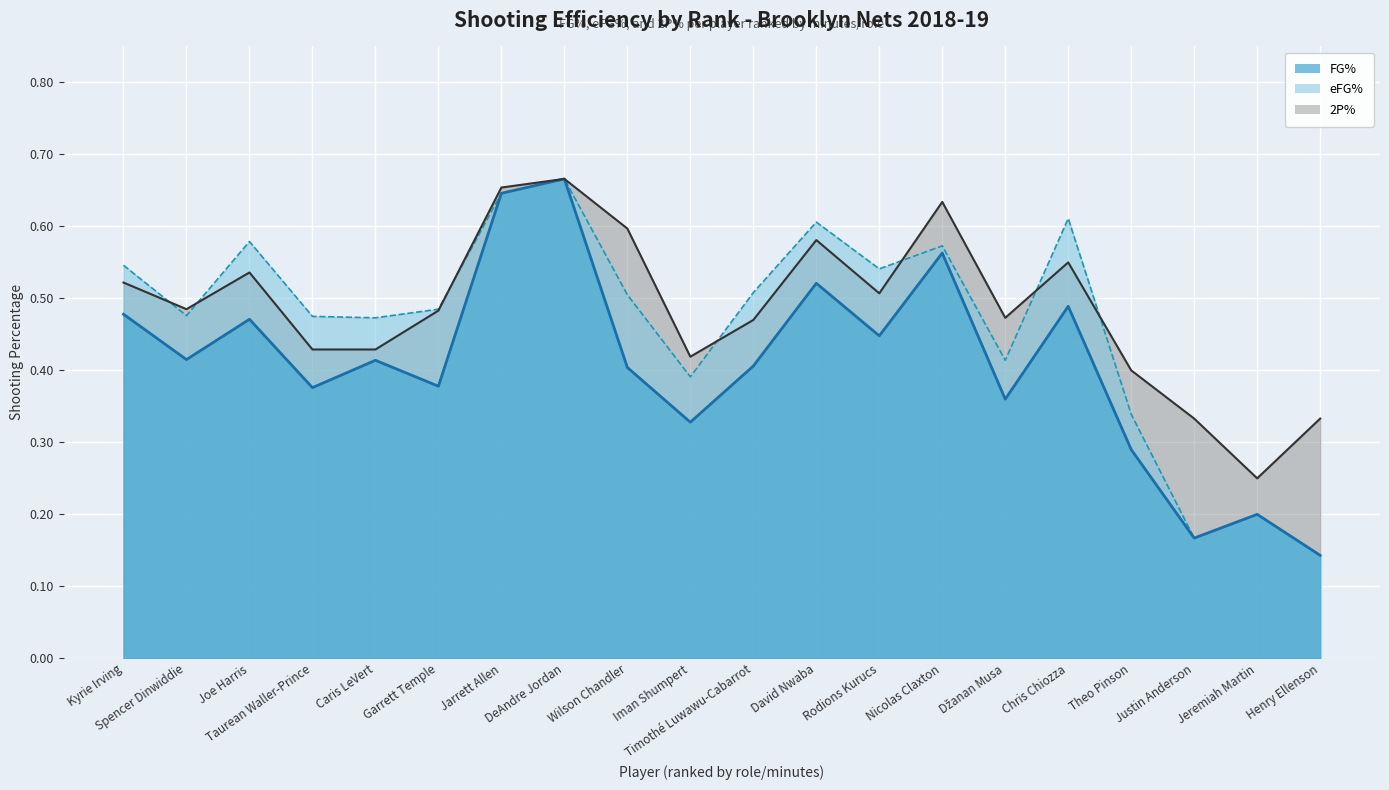

At which category does eFG% reach its first local peak?

Joe Harris